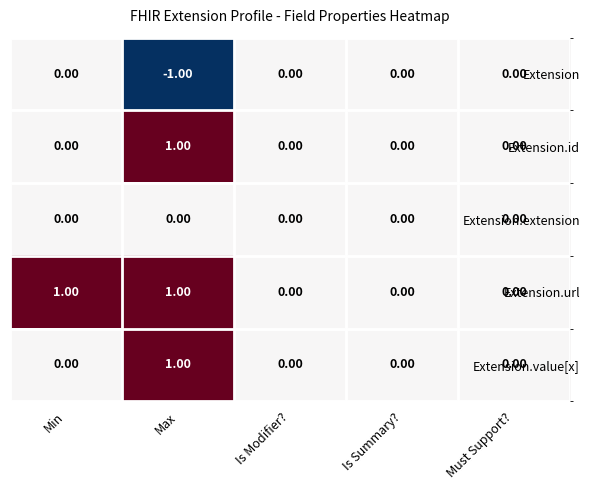

Which series changed the most between Min and Is Modifier??

Extension.url